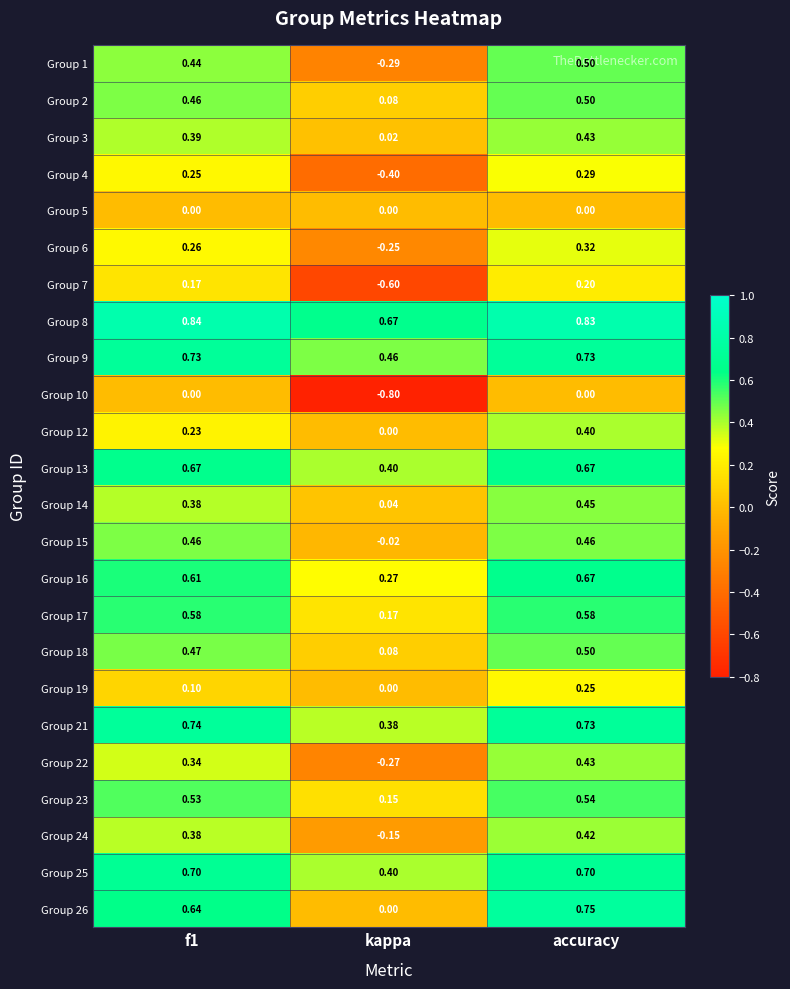

Which category has the lowest value in the Group 15 series?

kappa